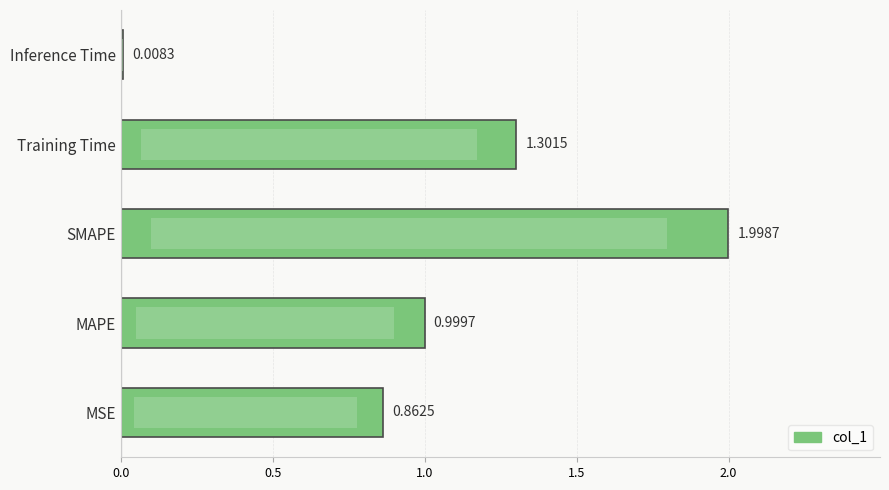

Reading left to right, extract all data points from this chart.

0.9	1.0	2.0	1.3	0.0